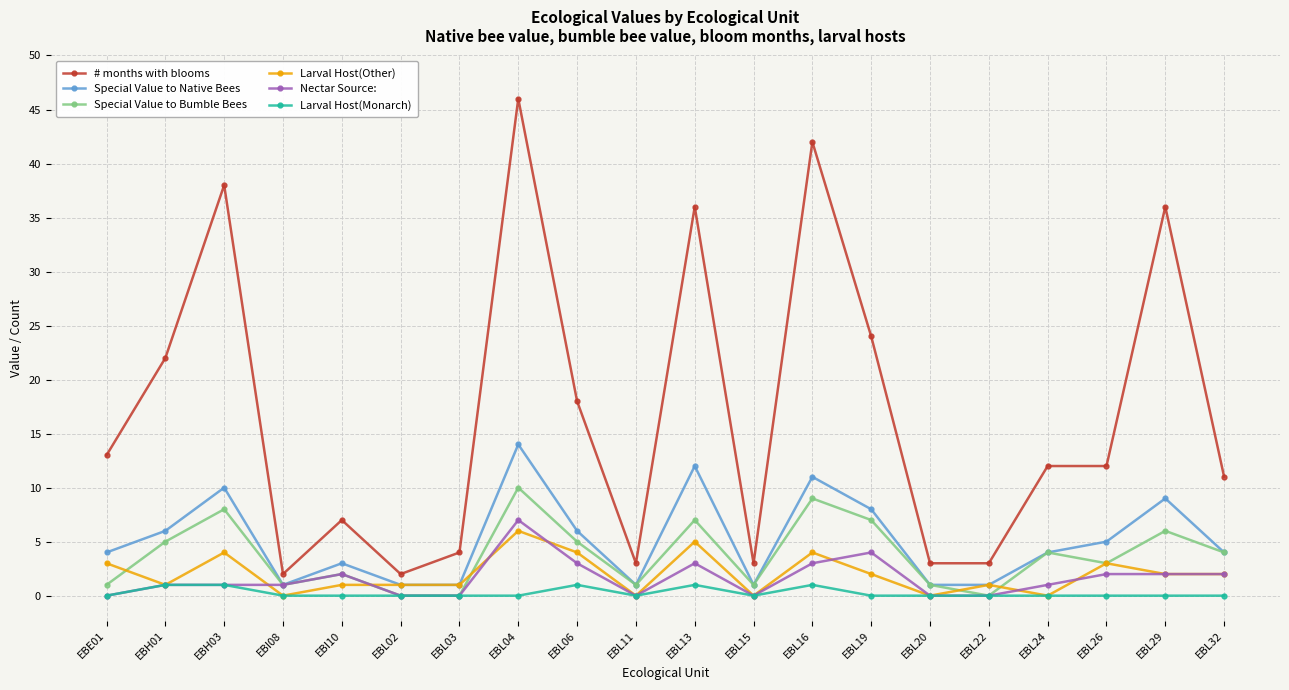

What is the sum of the Special Value to Native Bees values at EBL16 and EBL26?

16